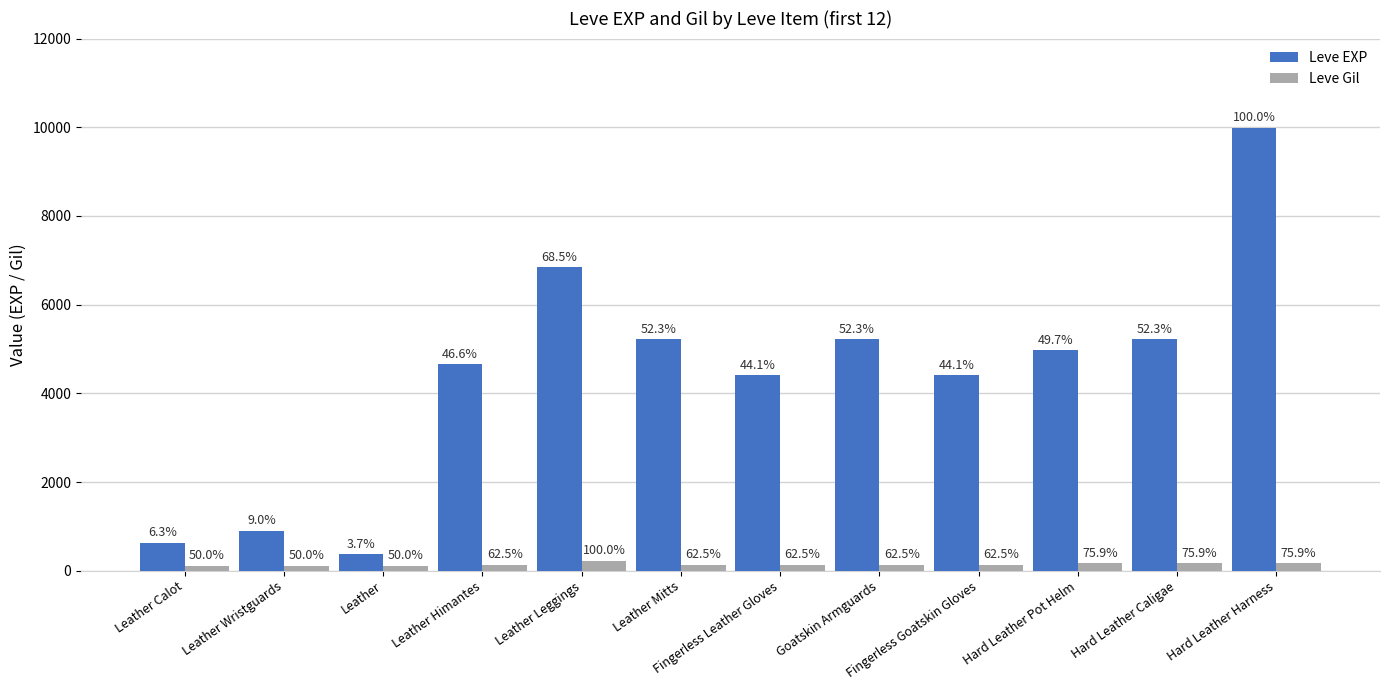

How many bars are there in total?

24